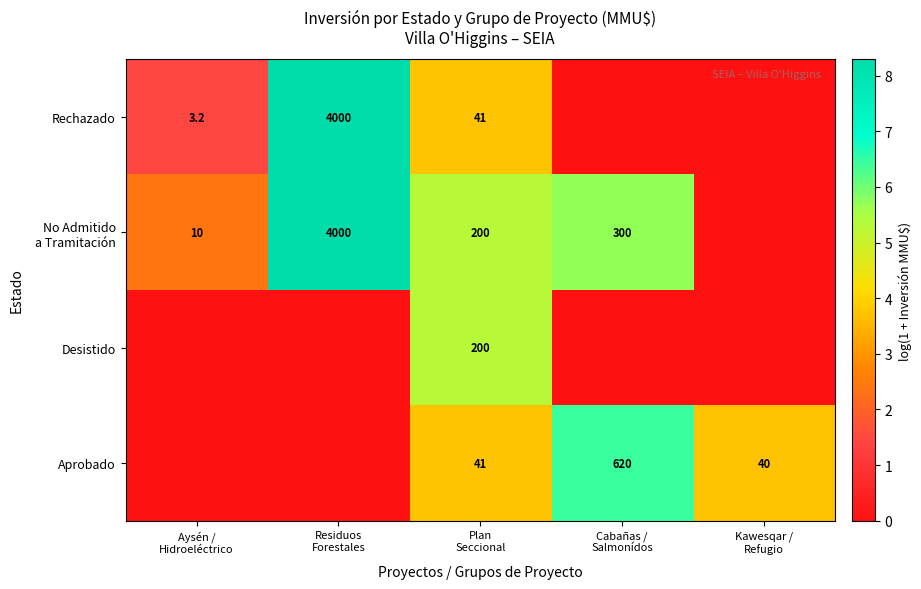

Between Aysén / Hidroeléctrico and Plan Seccional, which series saw the biggest shift?

Desistido